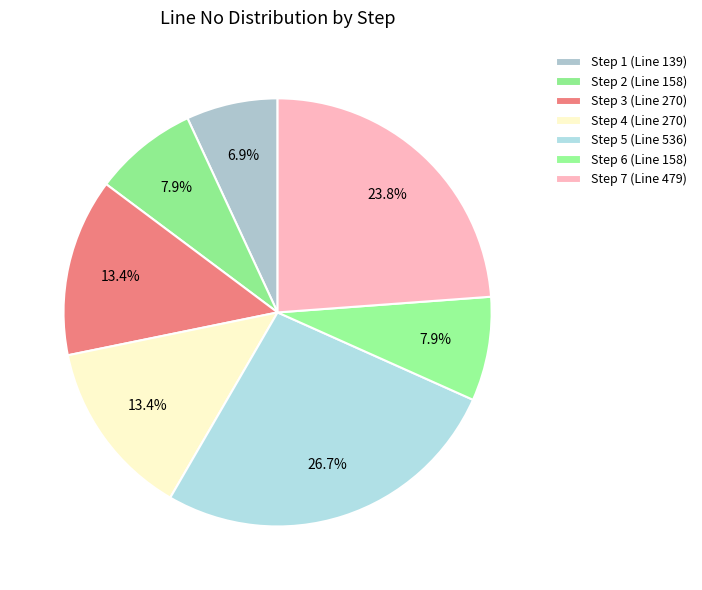

Which category has the biggest portion of the pie?

Step 5 (Line 536)